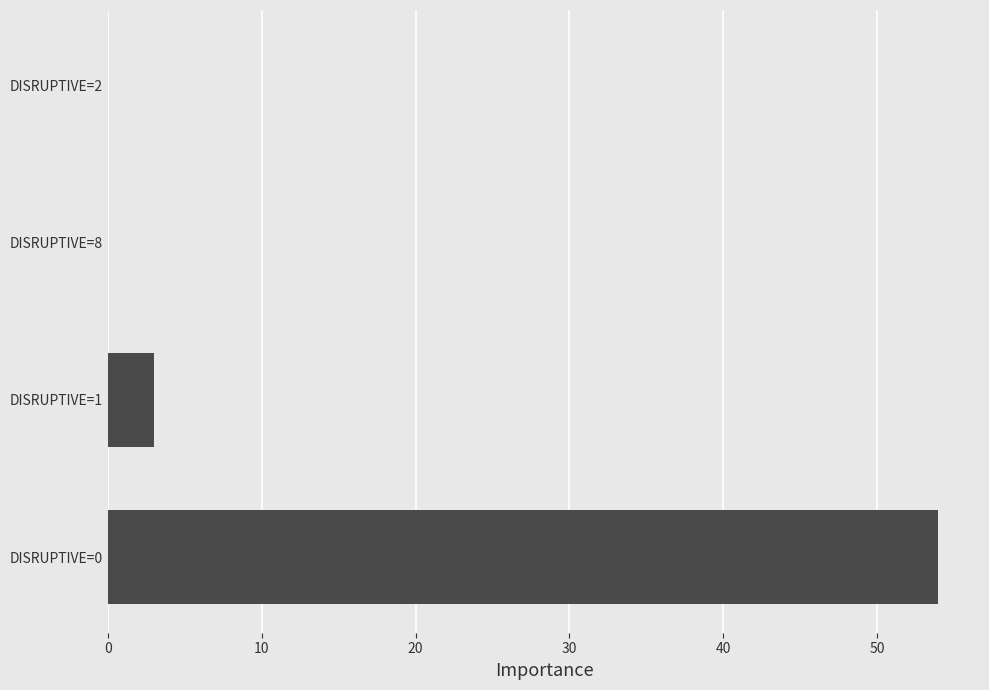

How many categories are shown in the chart?

4